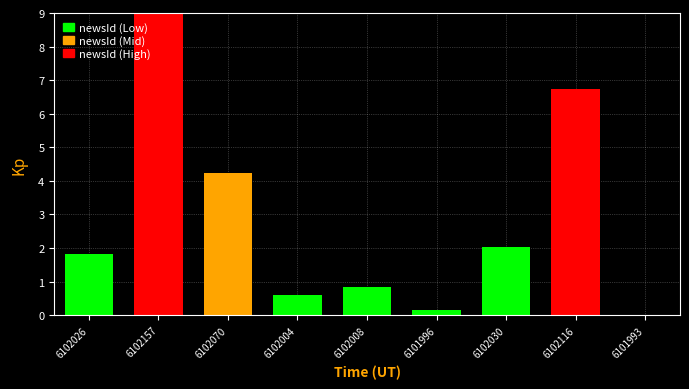

At which category does the chart reach its peak across all series?

6102157